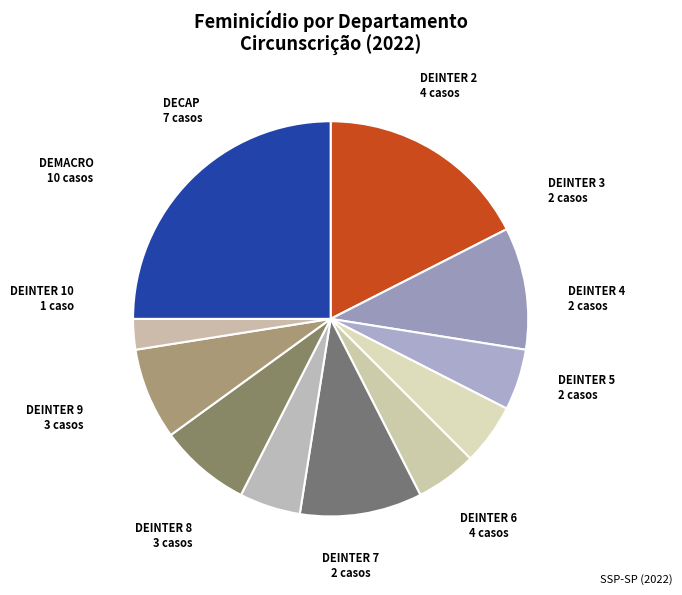

What is the largest slice in the pie chart?

DEMACRO